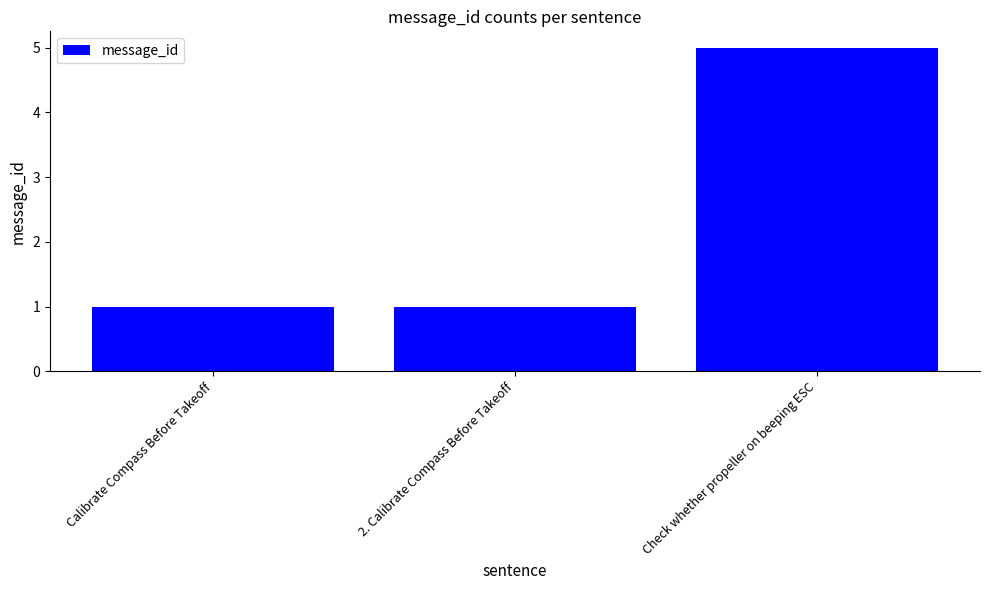

What is the label of the 3rd bar from the right?

Calibrate Compass Before Takeoff